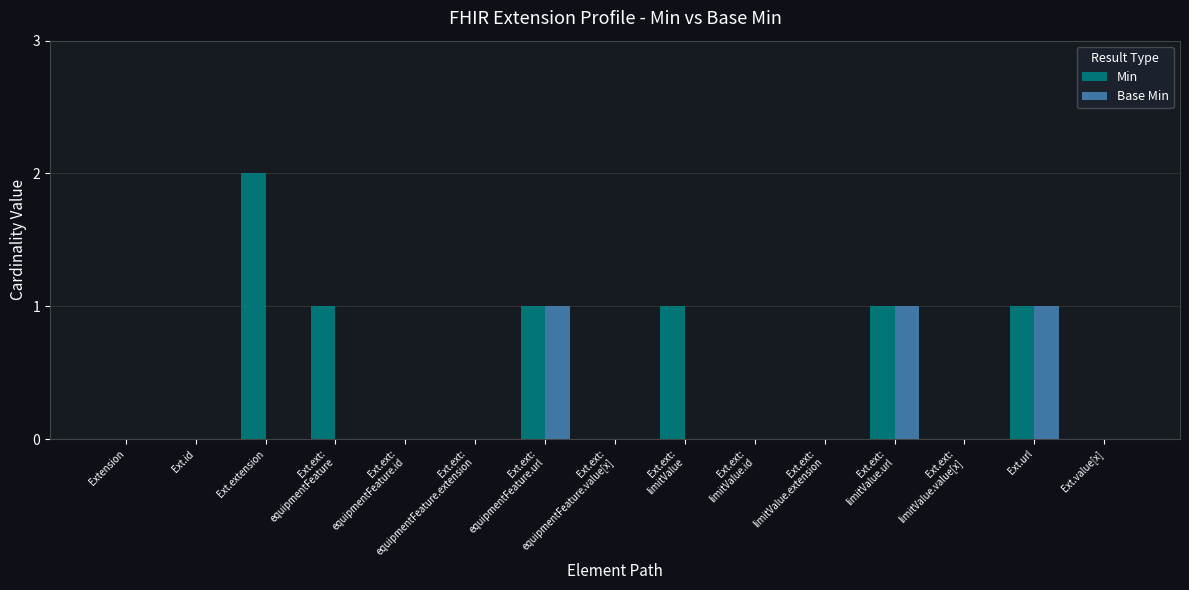

Which category has the highest value in the Min series?

Ext.extension